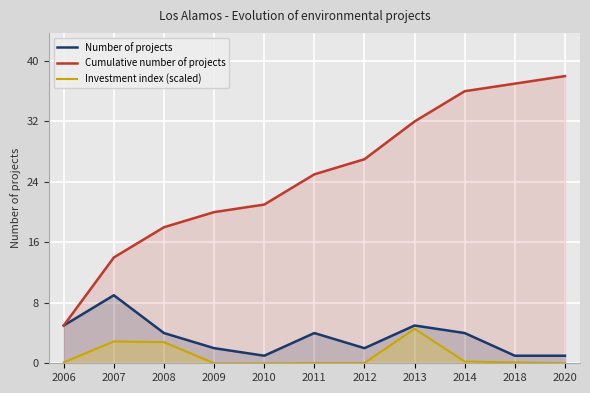

What is the average value of the Cumulative number of projects series?

24.8